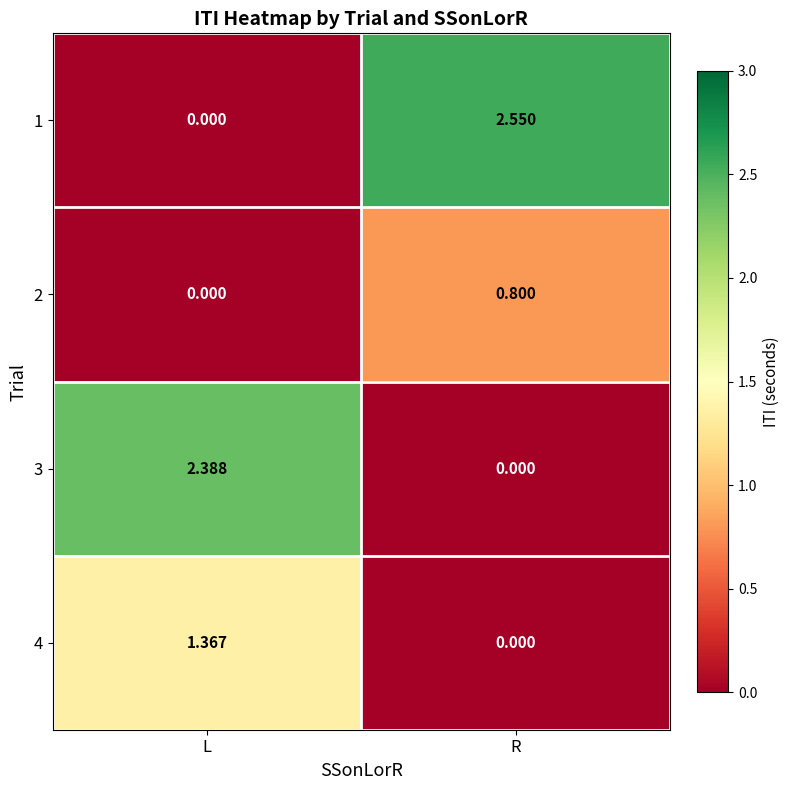

At which label does 1 reach its minimum?

L